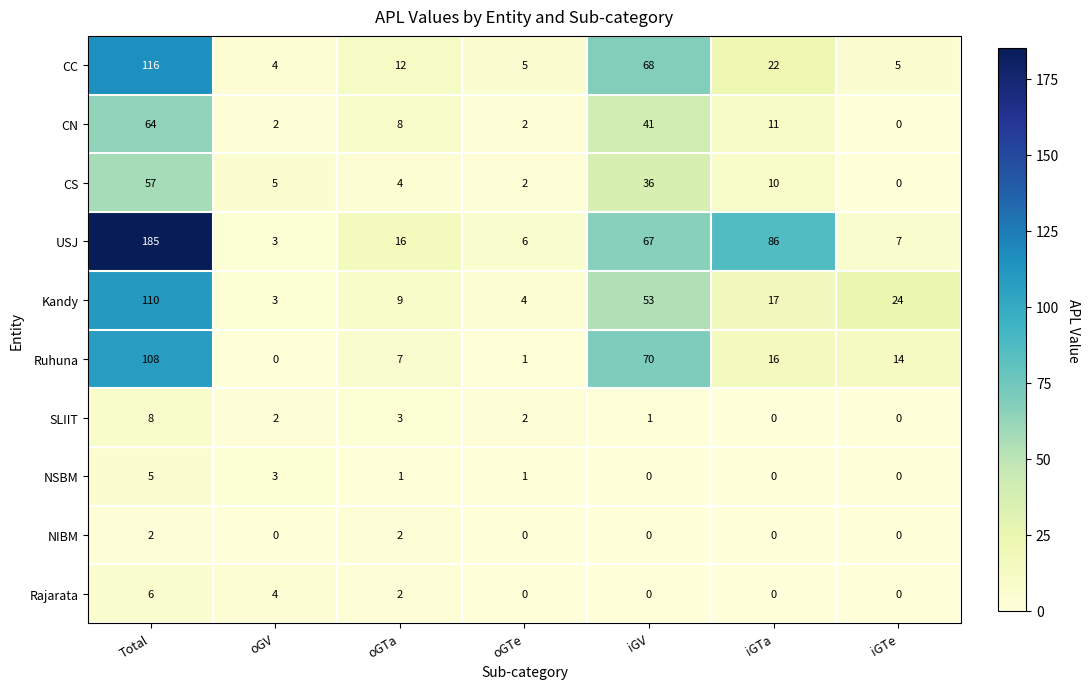

What is the greatest value displayed?

185